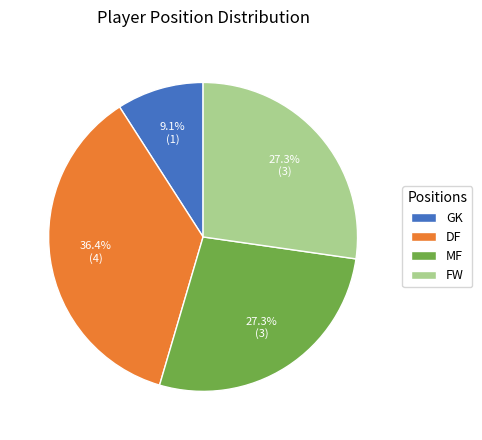

What percentage is the FW slice, to the nearest percent?

27%